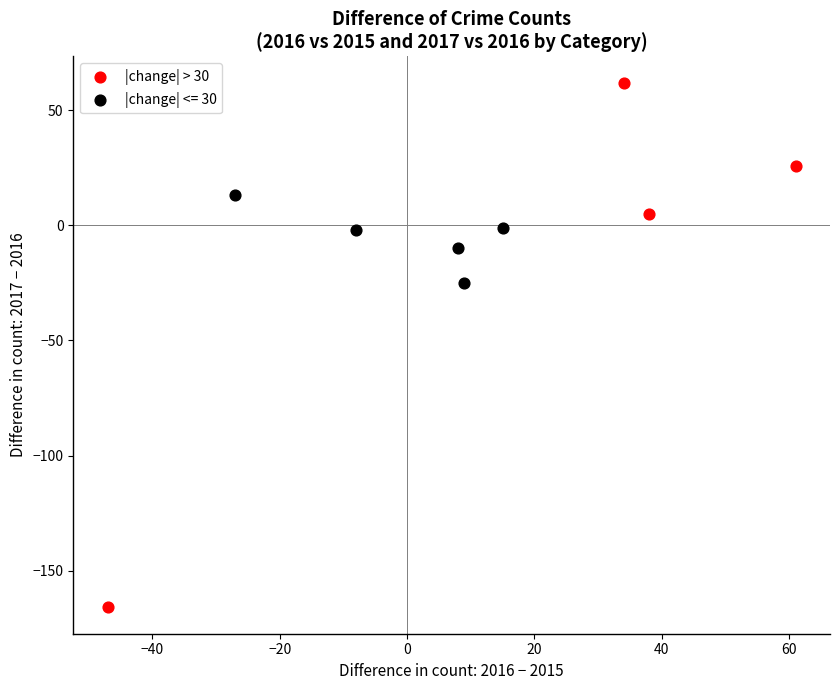

Which series contains the highest Y value?

|change| > 30